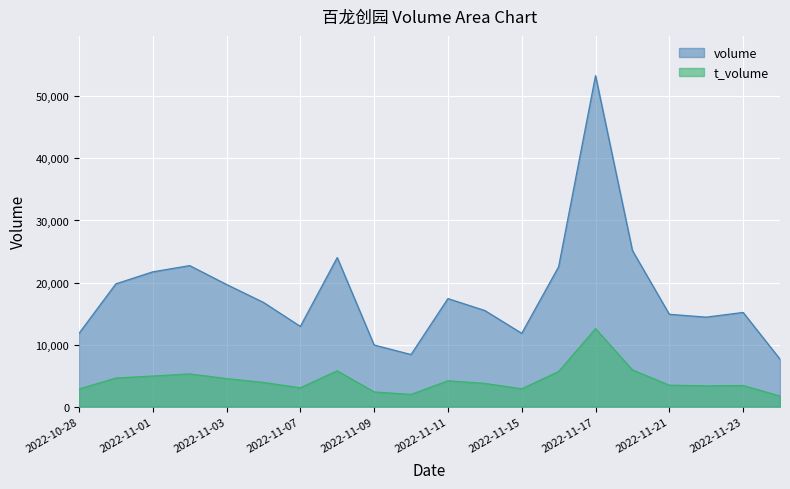

Does the chart display data point markers on the line(s)?

No